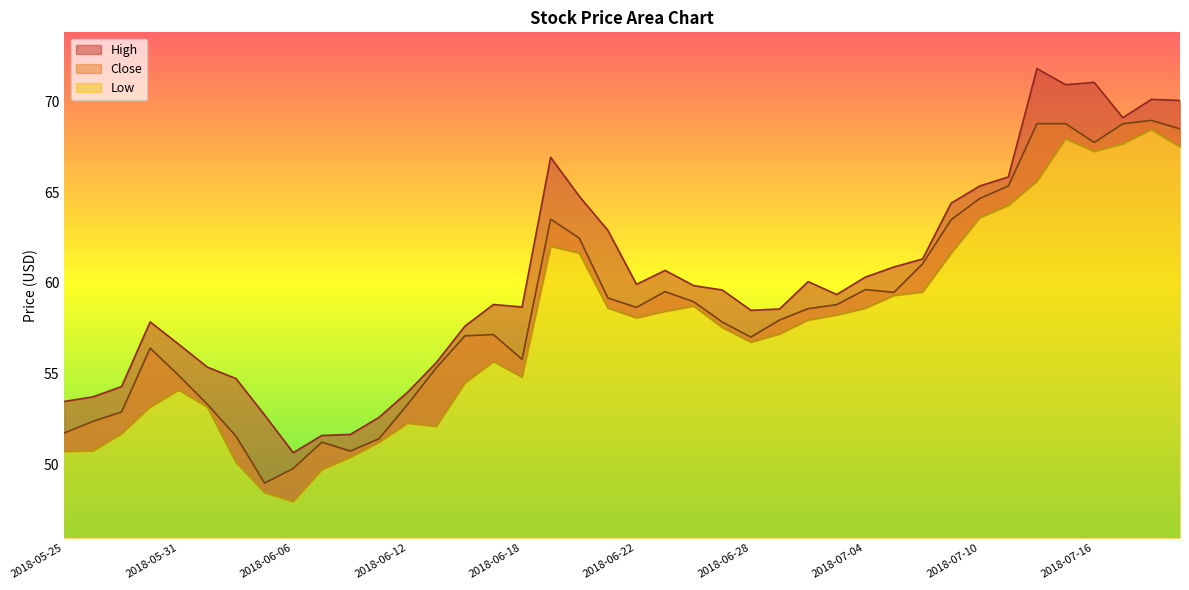

What are all the series names shown in the legend?

High, Close, Low